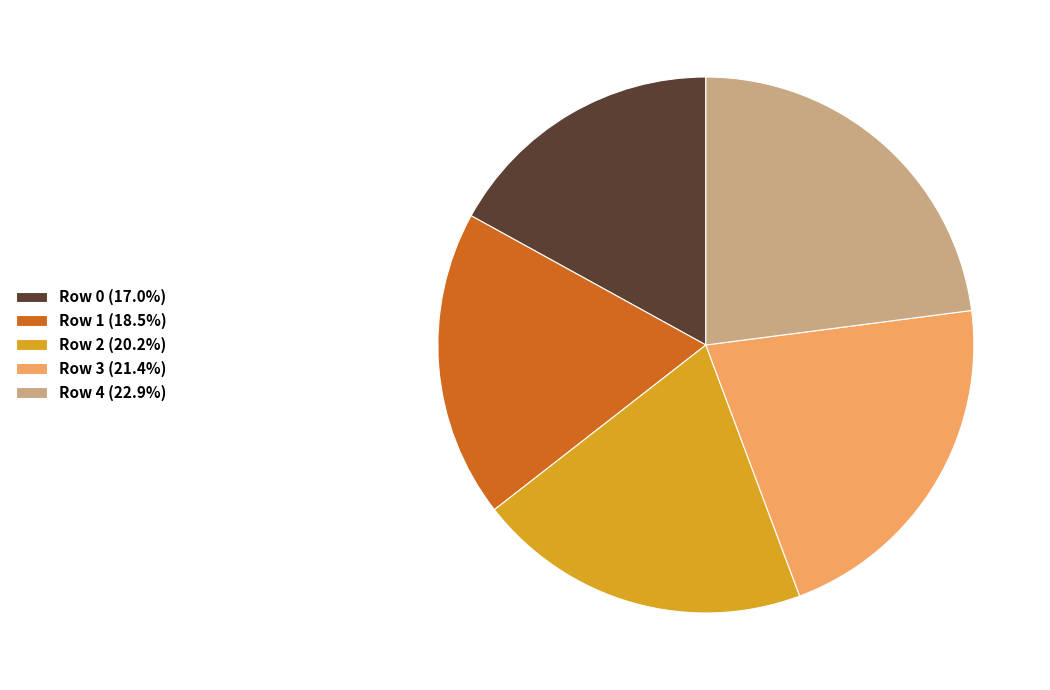

Is the sum of Row 4 (22.9%) and Row 0 (17.0%) greater than half?

No